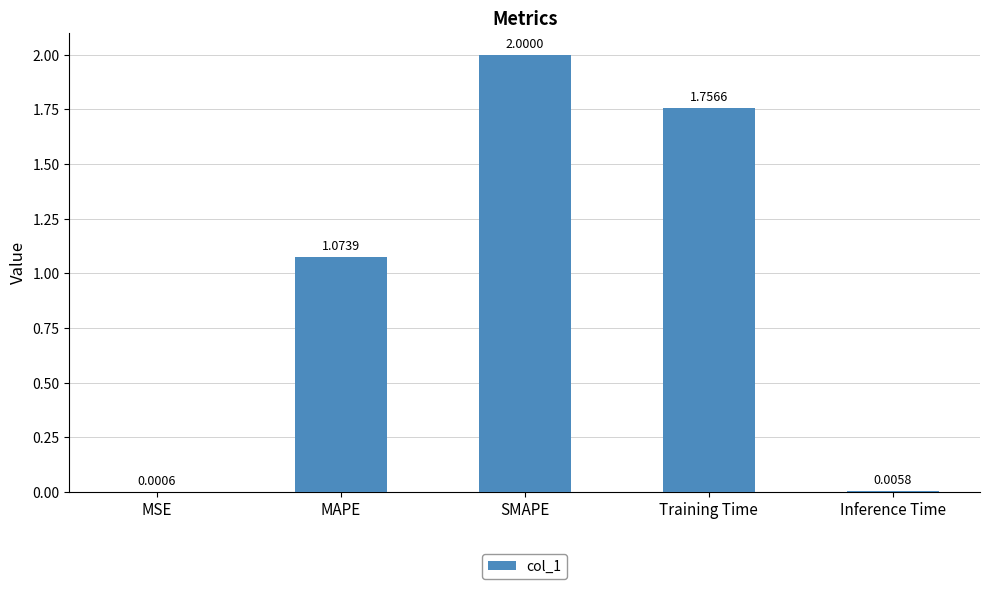

What is the average value?

1.0